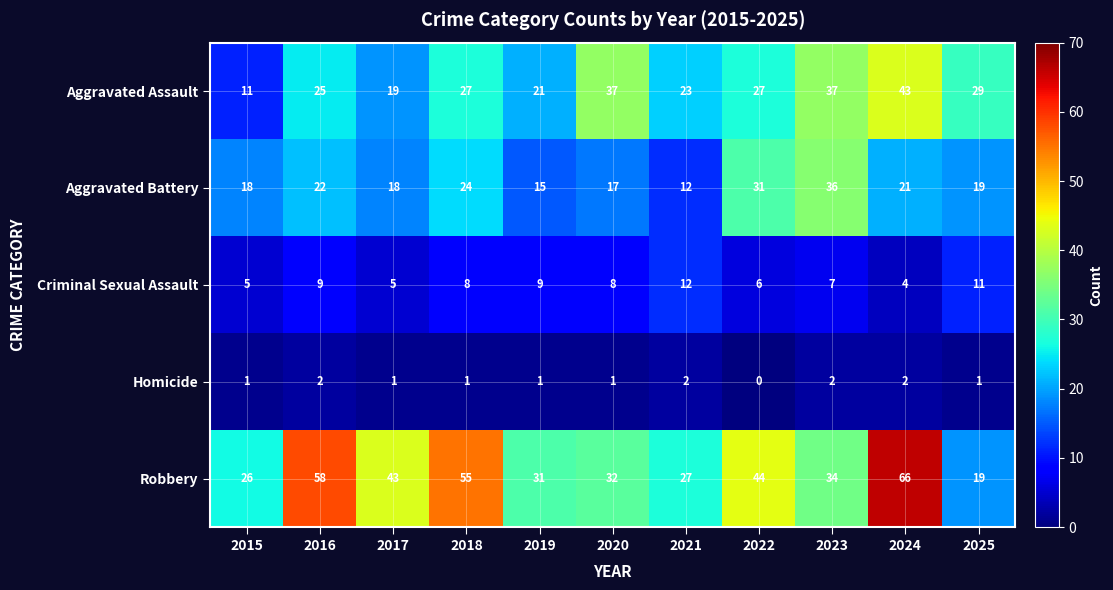

What is the sum of the Aggravated Assault values at 2016 and 2015?

36